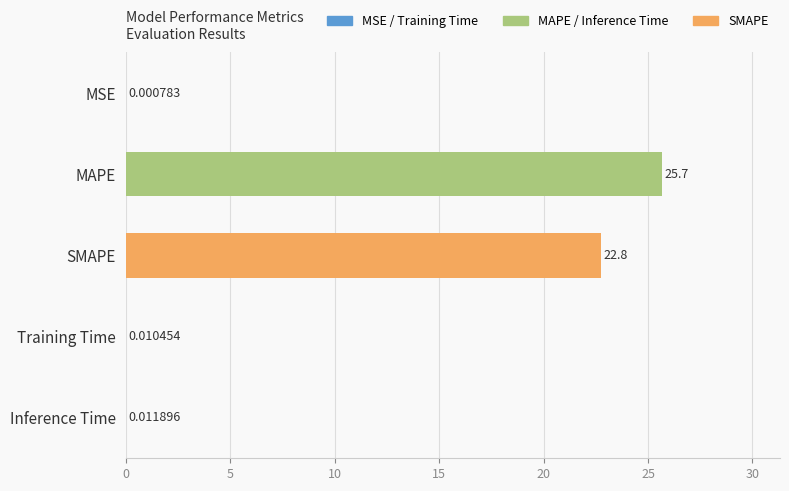

What is the average value?

9.7